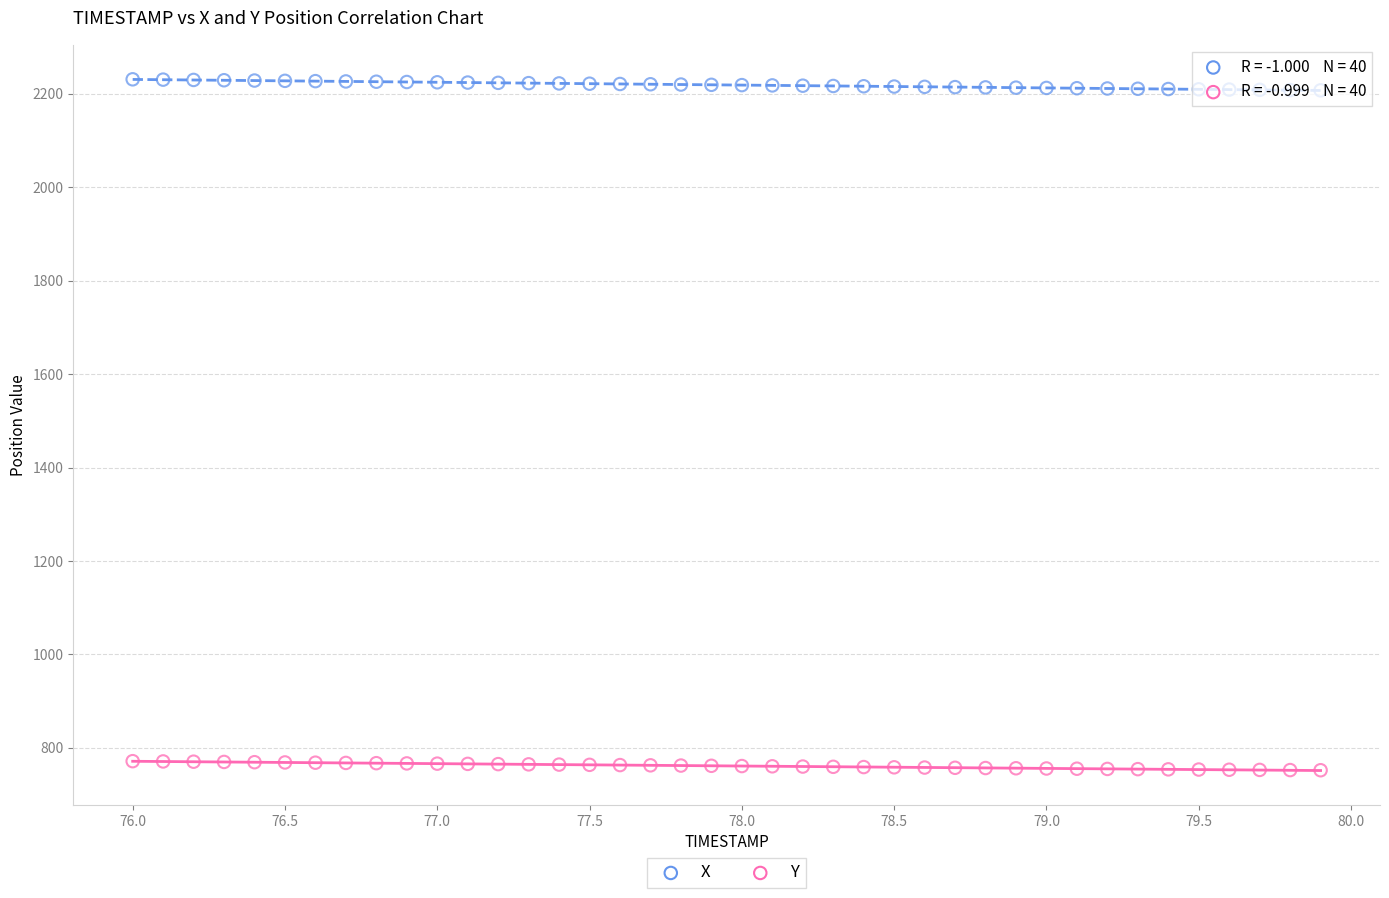

Which series has the largest Y range (max minus min)?

X